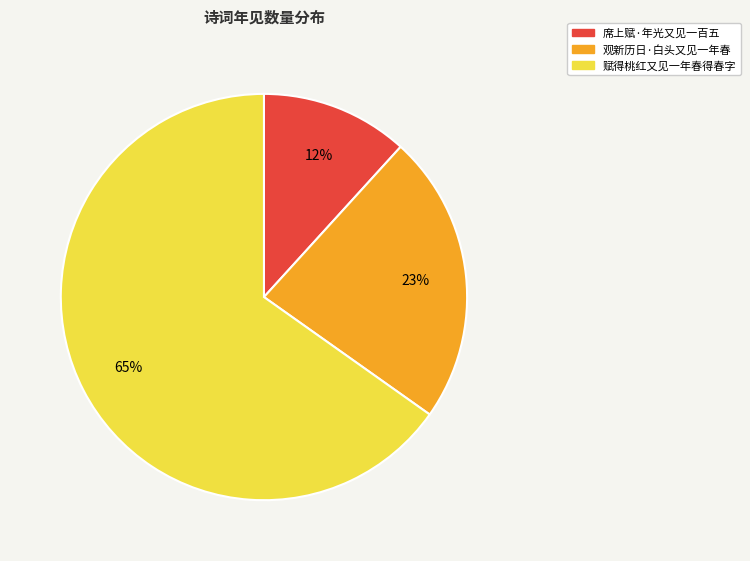

Combined, do 席上赋·年光又见一百五 and 赋得桃红又见一年春得春字 account for over 50%?

Yes